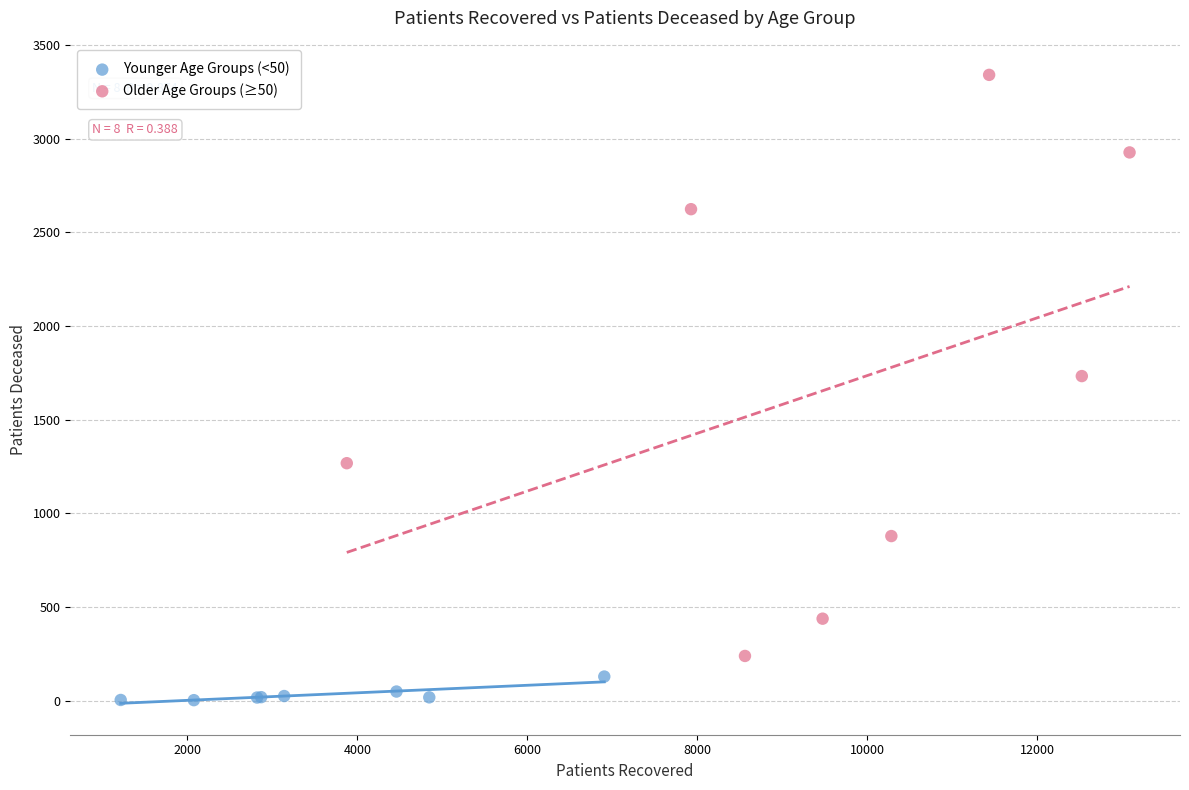

Which series contains the lowest Y value?

Younger Age Groups (<50)